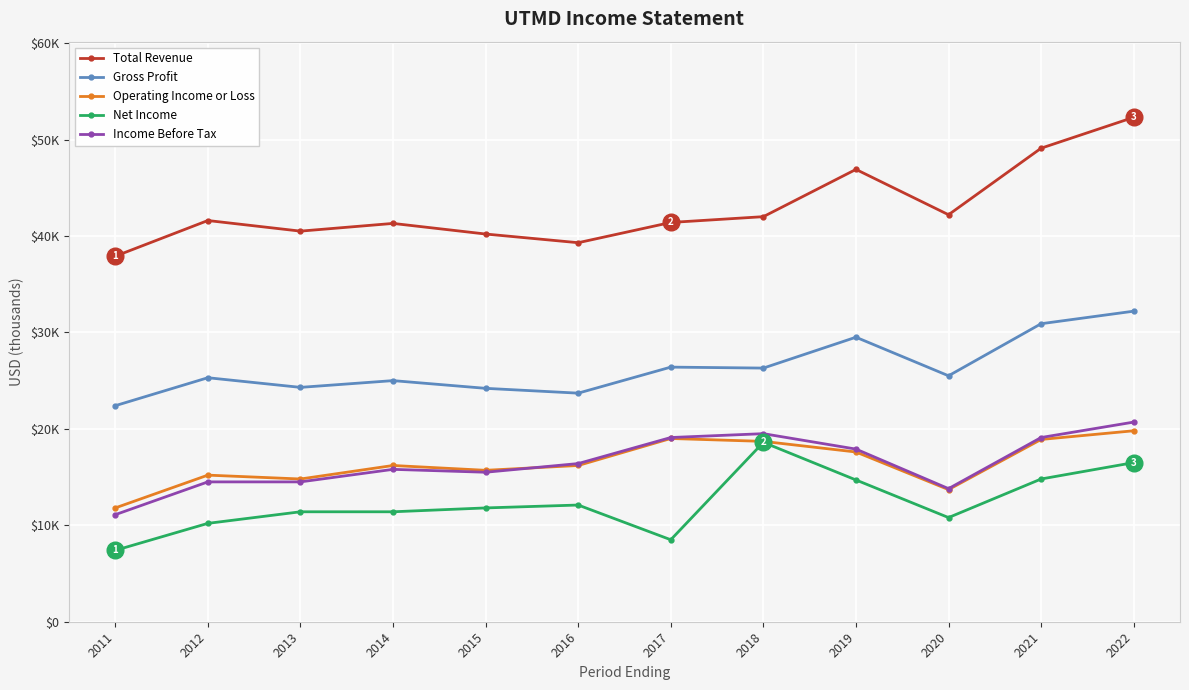

True or false: Net Income and Operating Income or Loss intersect in this chart.

False